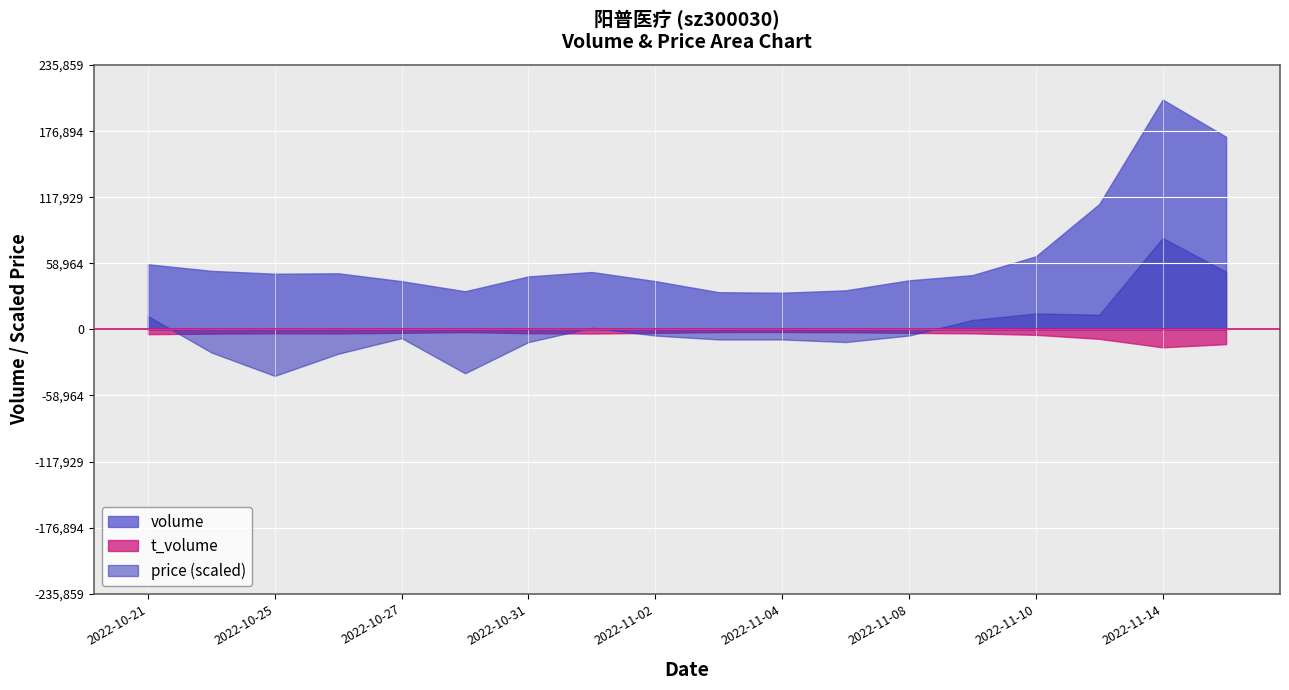

What is the highest value of the volume series?

205095.0